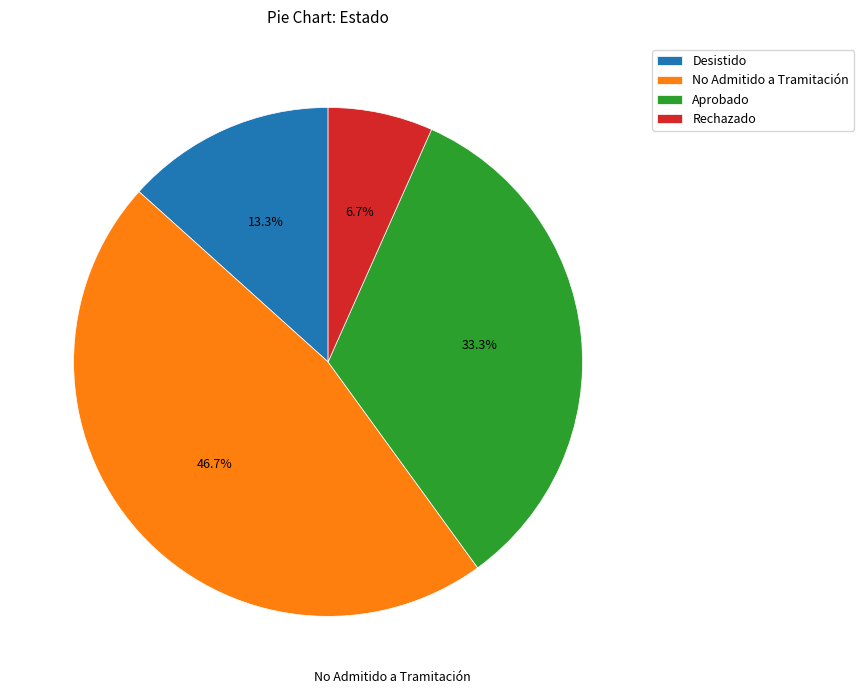

Is the sum of Aprobado and Desistido greater than half?

No